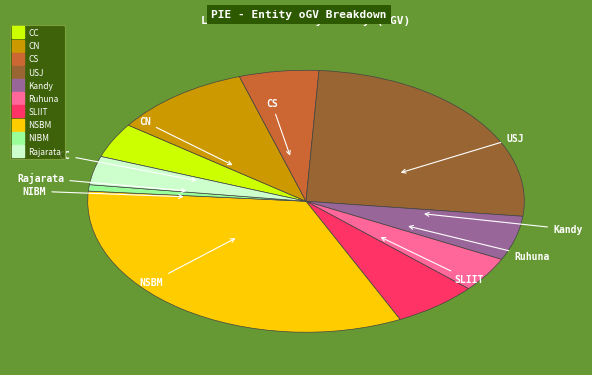

Is there any slice that represents more than half of the pie?

No